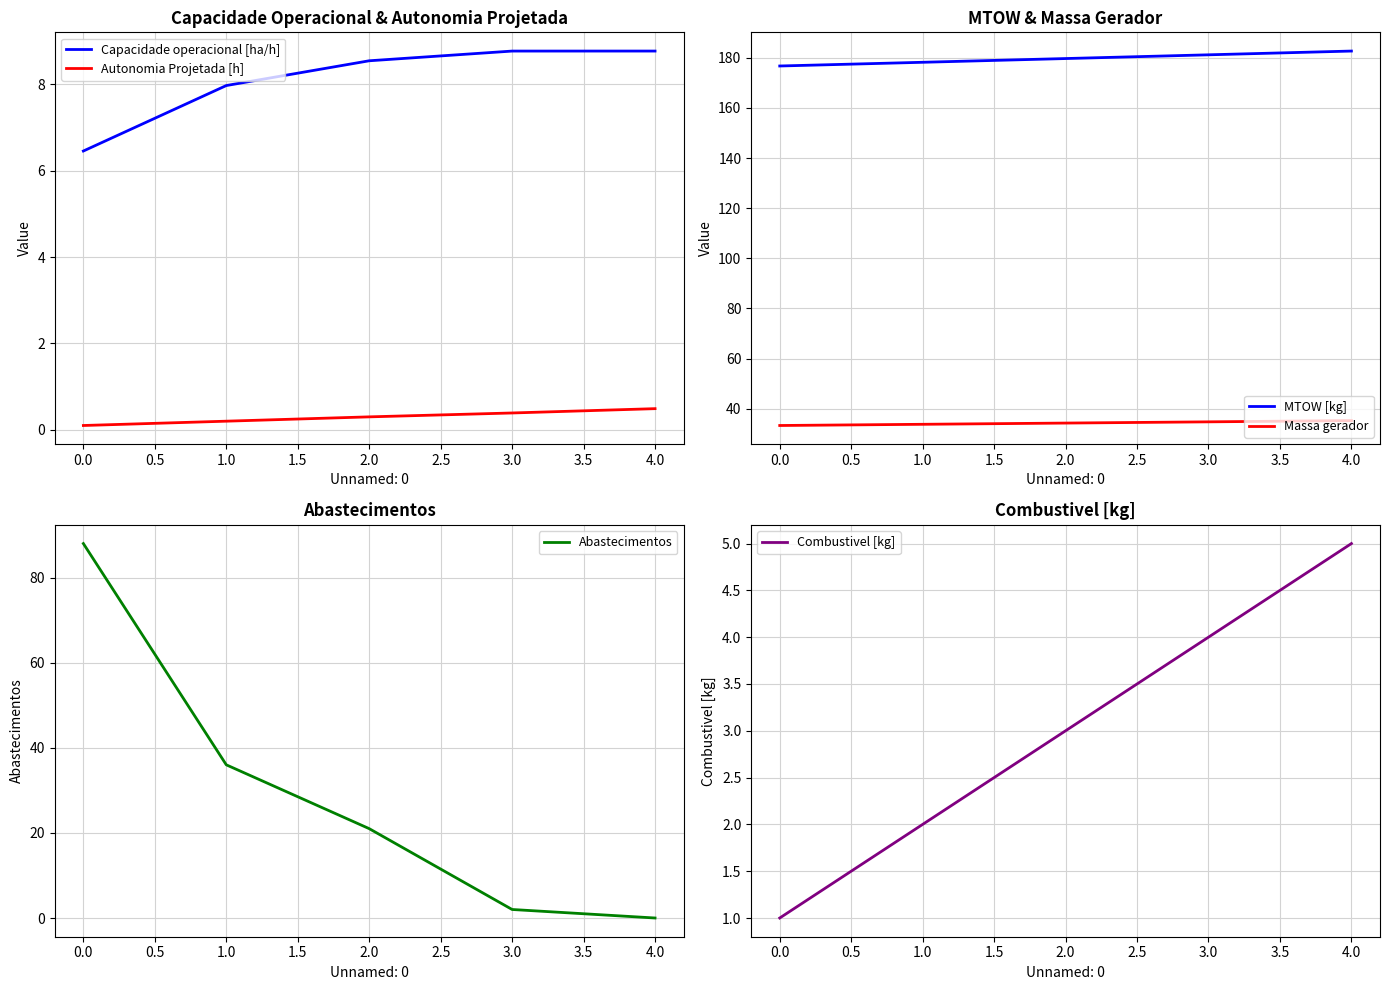

Is the value of Autonomia Projetada [h] at 4.0 greater than the value of Capacidade operacional [ha/h] at 1.0?

No